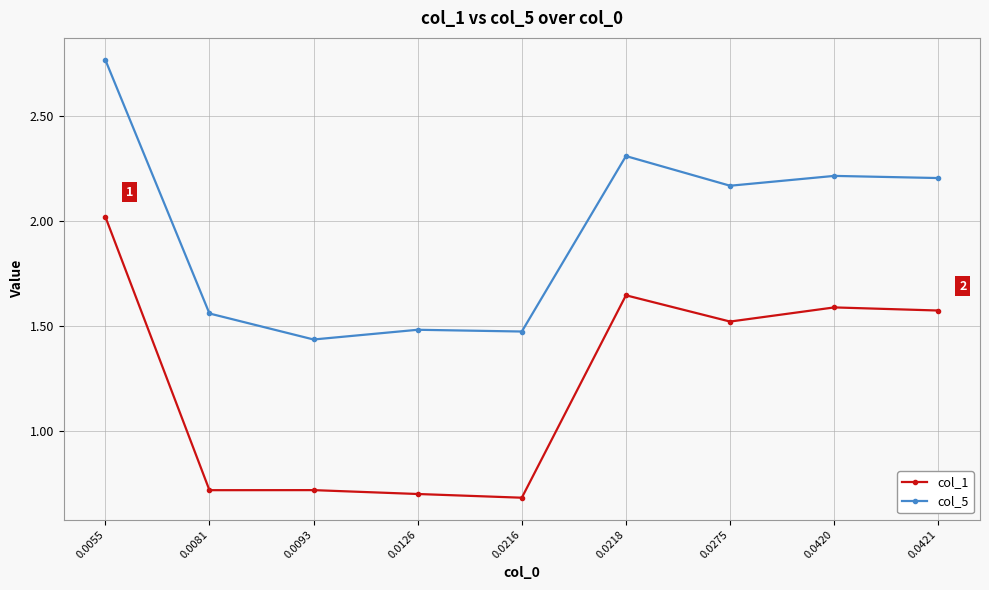

True or false: col_5 and col_1 cross at least once.

False